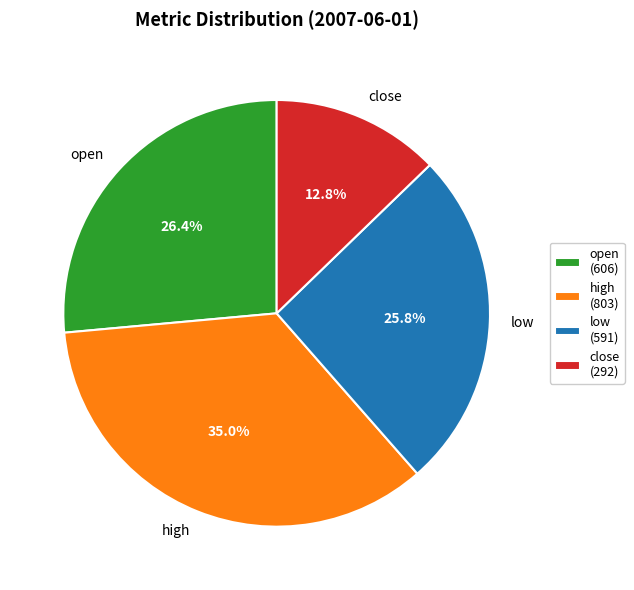

To the nearest percent, what portion does high represent?

35%